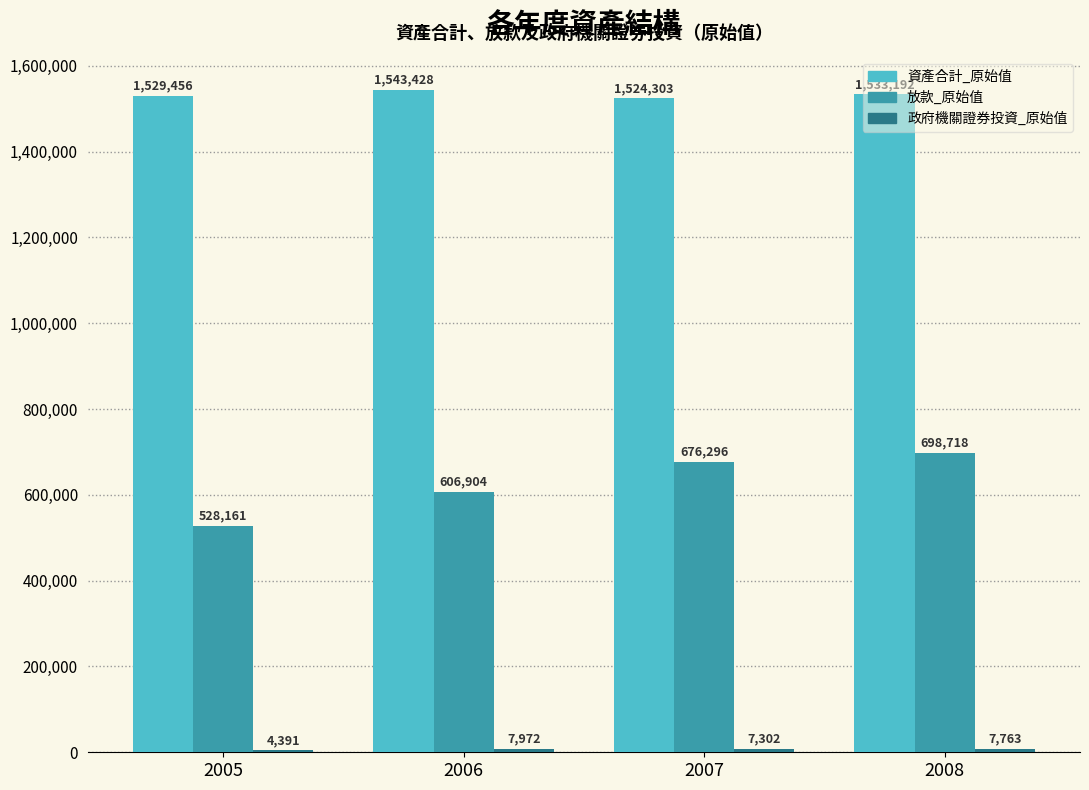

Does the chart contain stacked bars?

No